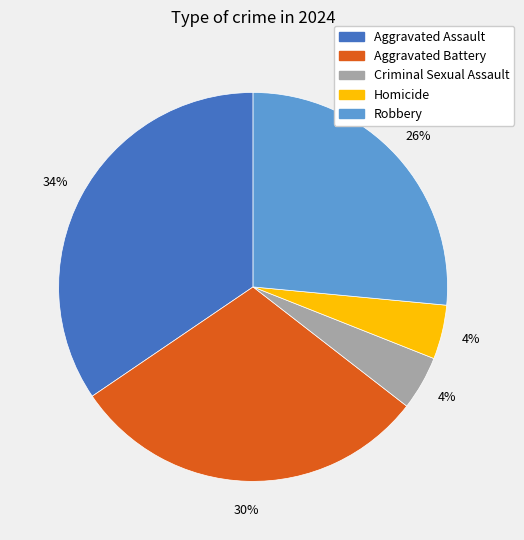

True or false: Aggravated Assault accounts for 24% of the total.

False